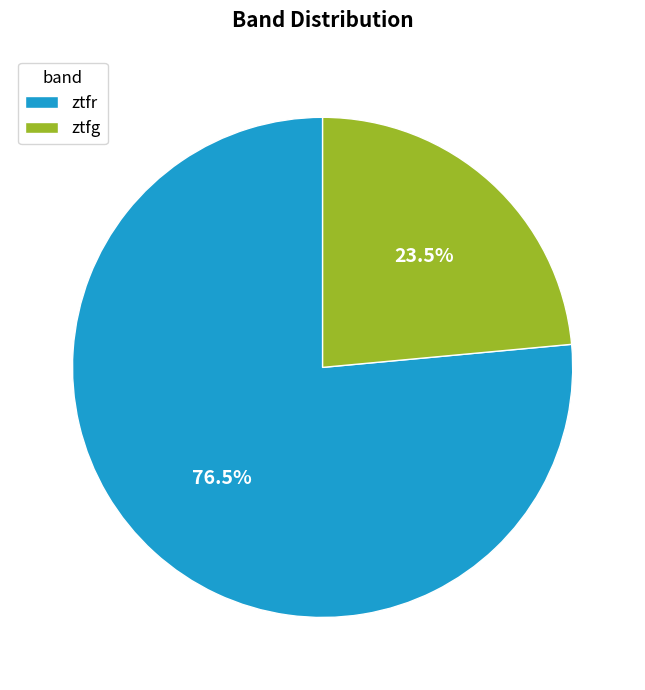

Combined, what portion of the pie is ztfg and ztfr?

100.0%